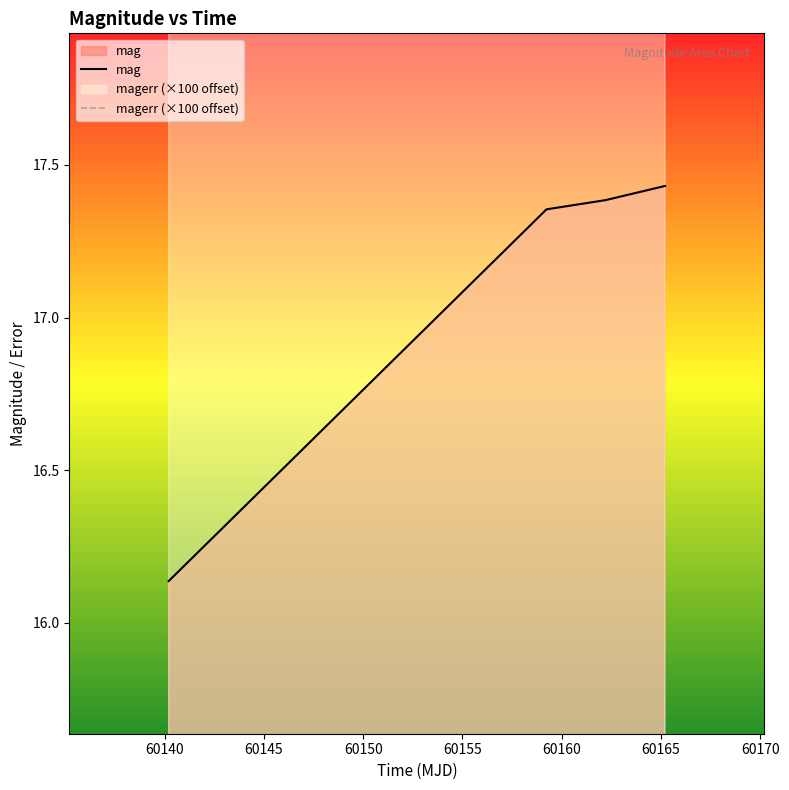

True or false: mag and magerr cross at least once.

False